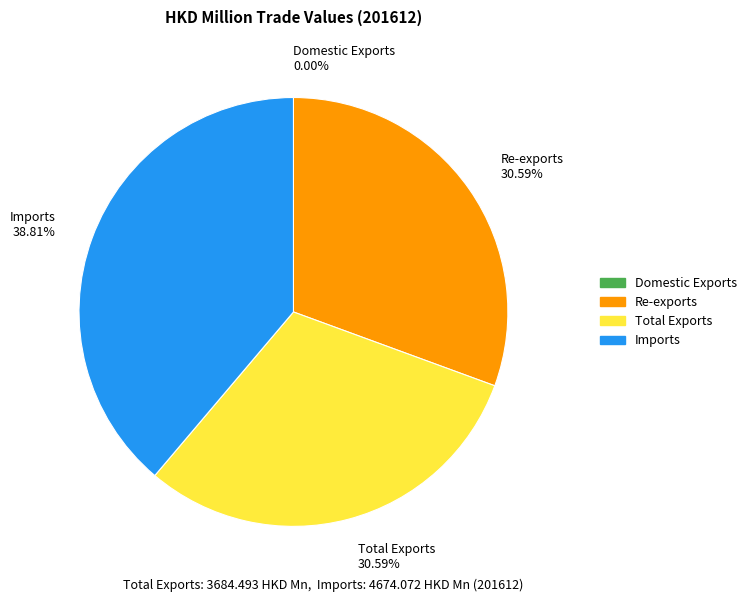

Combined, what portion of the pie is Re-exports and Imports?

69.4%